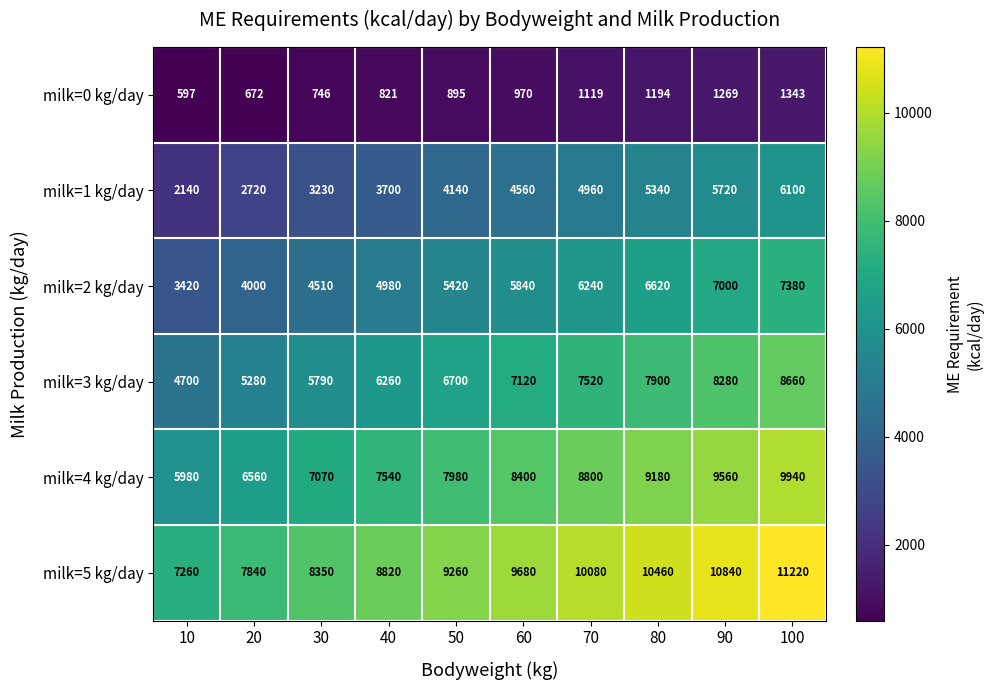

What is the smallest value displayed?

597